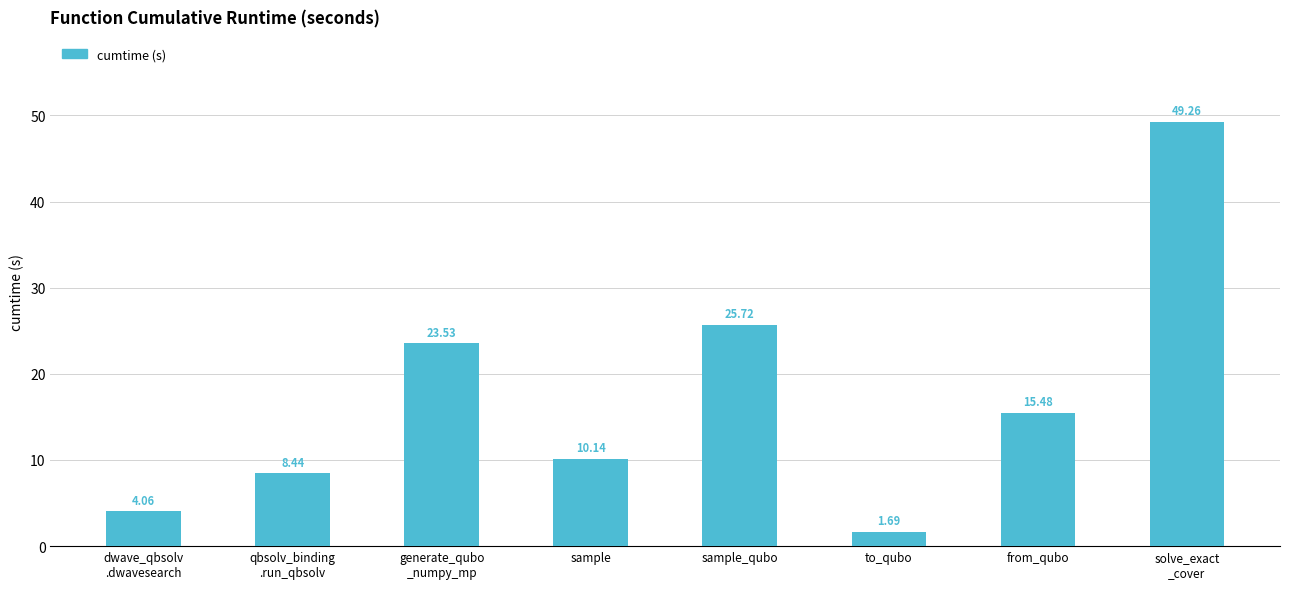

What is the change in value from qbsolv_binding
.run_qbsolv to solve_exact
_cover?

+40.8